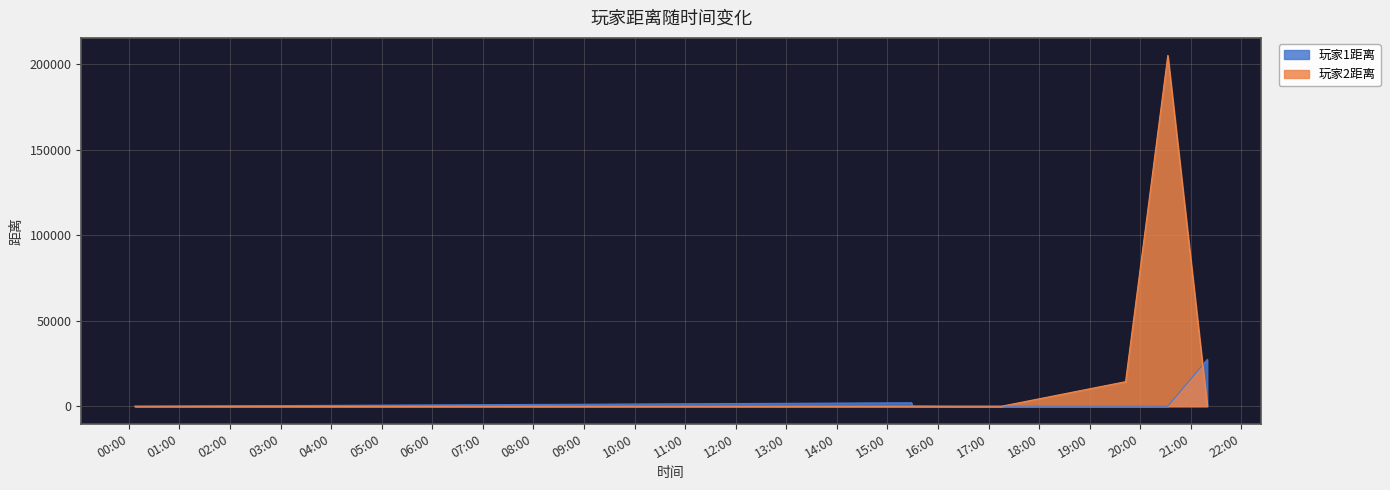

True or false: 玩家2距离 and 玩家1距离 intersect in this chart.

True